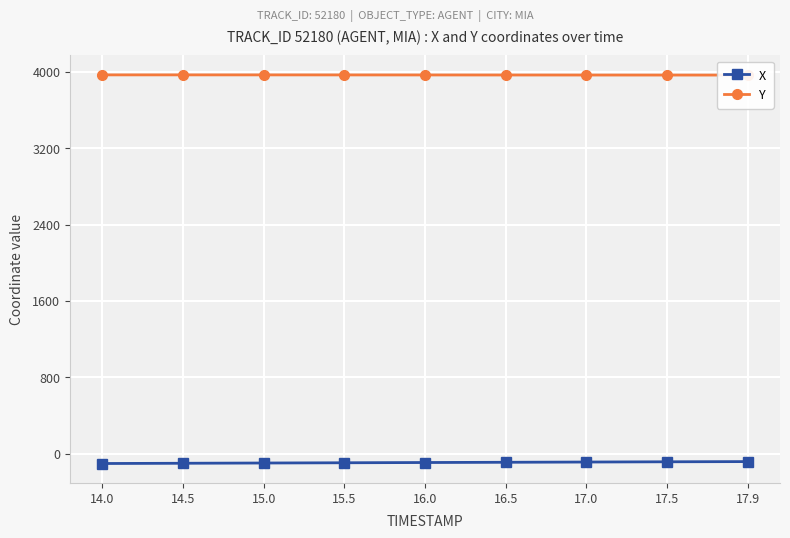

Rank the categories by Y value from highest to lowest.

14.0, 14.5, 15.0, 15.5, 16.0, 16.5, 17.0, 17.5, 17.9